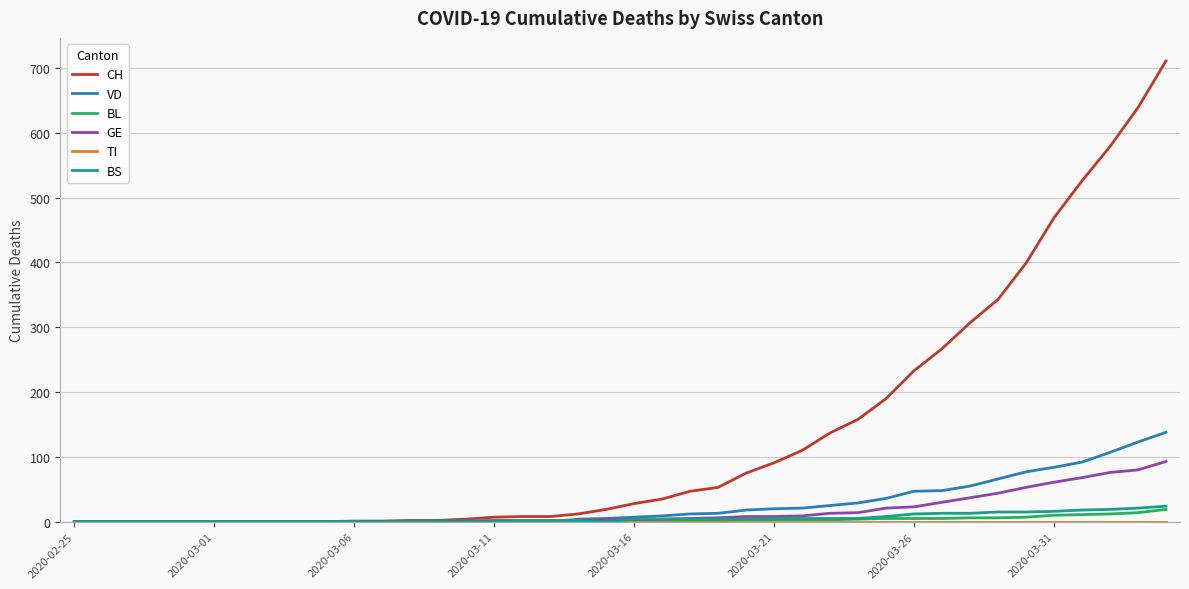

Which series has the largest range (max minus min)?

CH